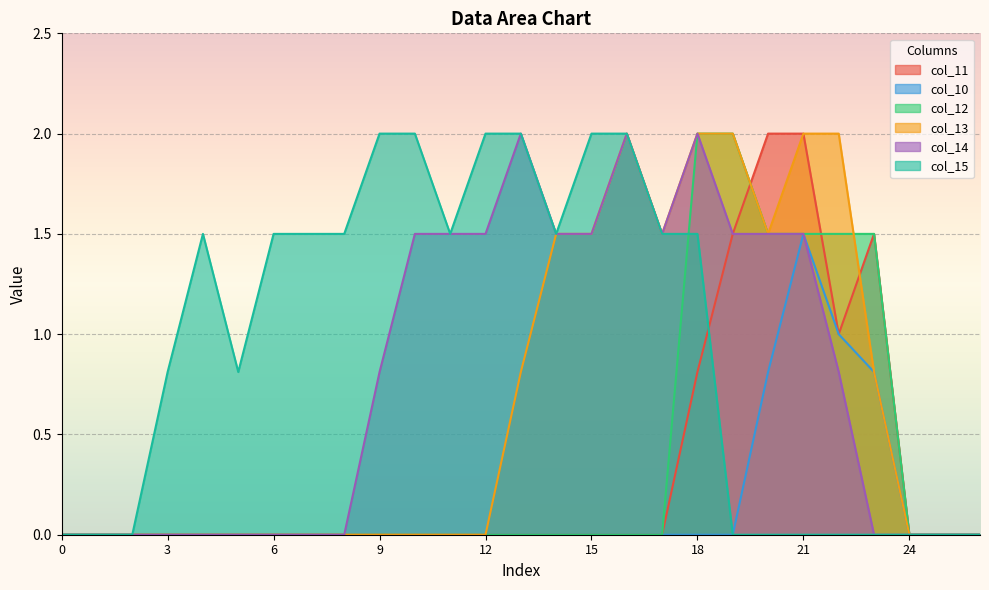

What are all the series names shown in the legend?

col_11, col_10, col_12, col_13, col_14, col_15